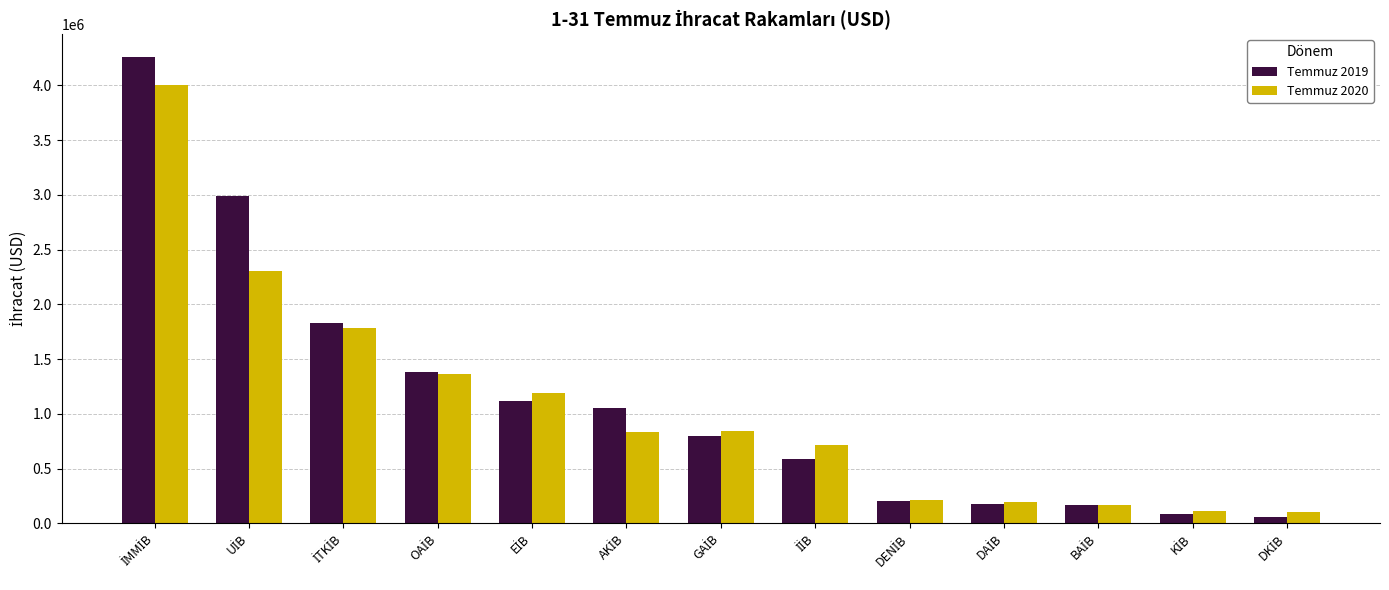

Which series has the largest range (max minus min)?

Temmuz 2019